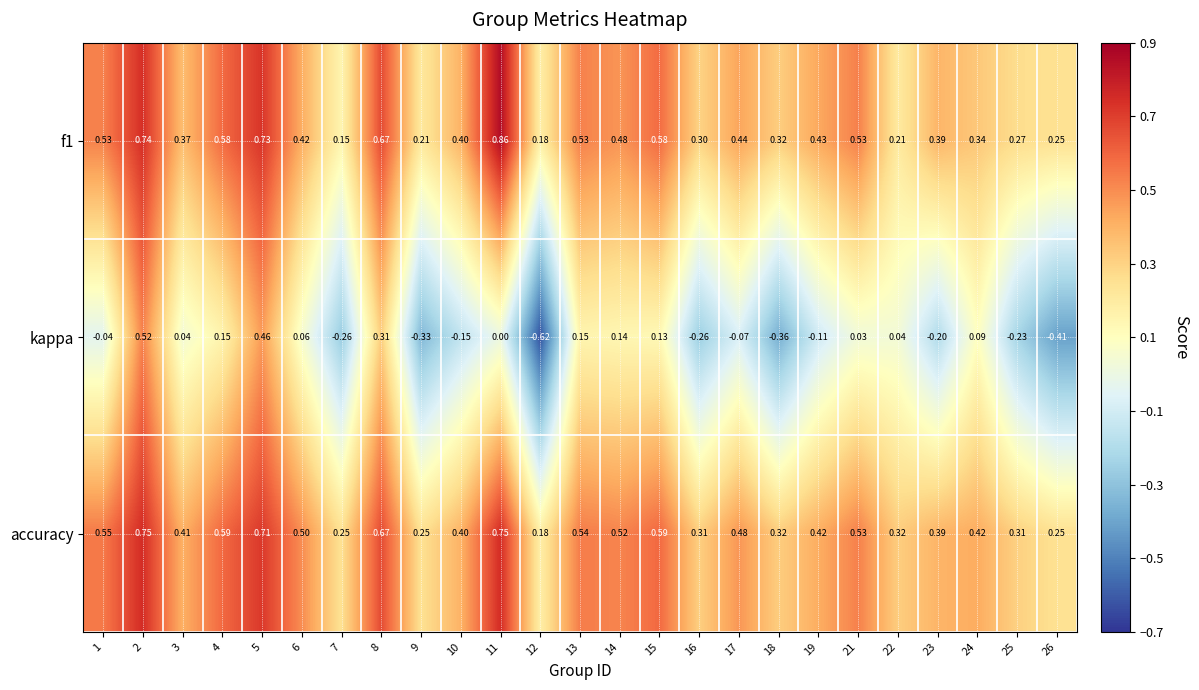

Which series has the widest spread of values?

kappa